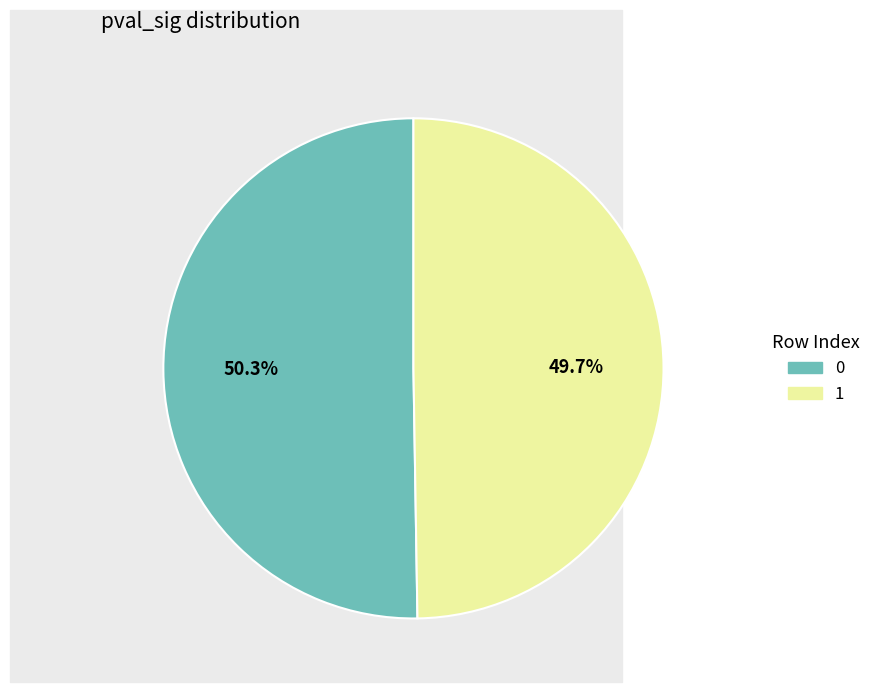

Is it true that 1 is 50% of the pie?

True